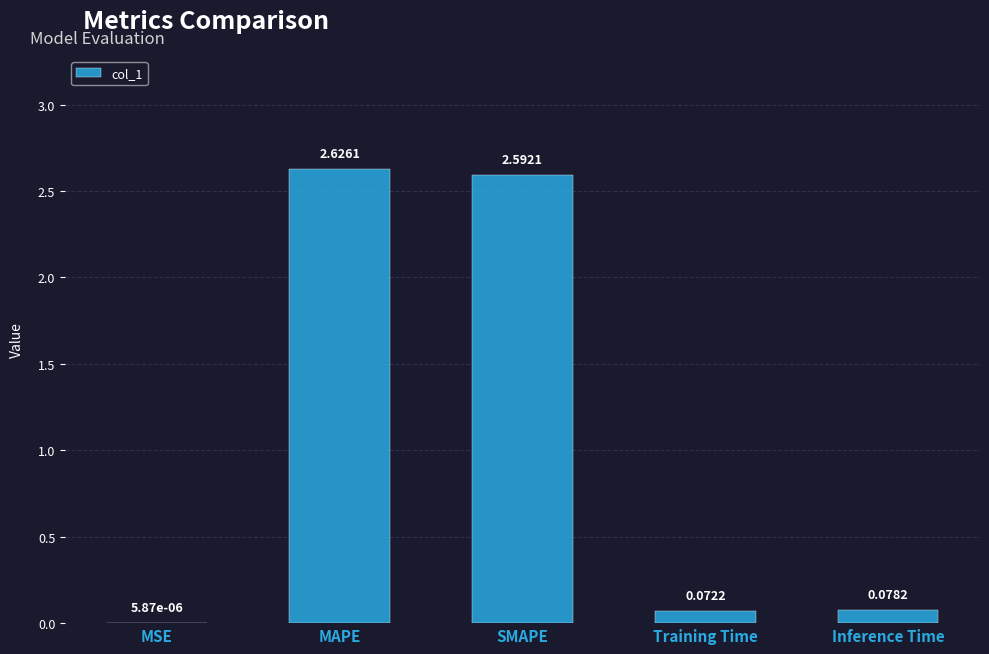

At which category does the chart reach its peak across all series?

MAPE